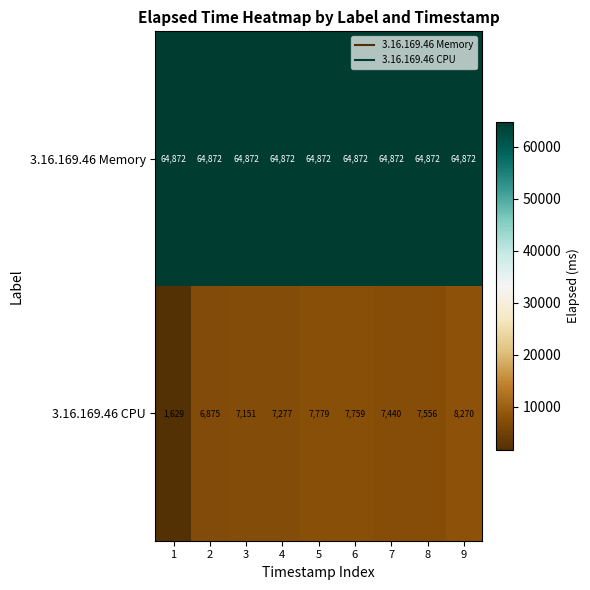

List the labels in order of 3.16.169.46 CPU value, smallest first.

1, 2, 3, 4, 7, 8, 6, 5, 9